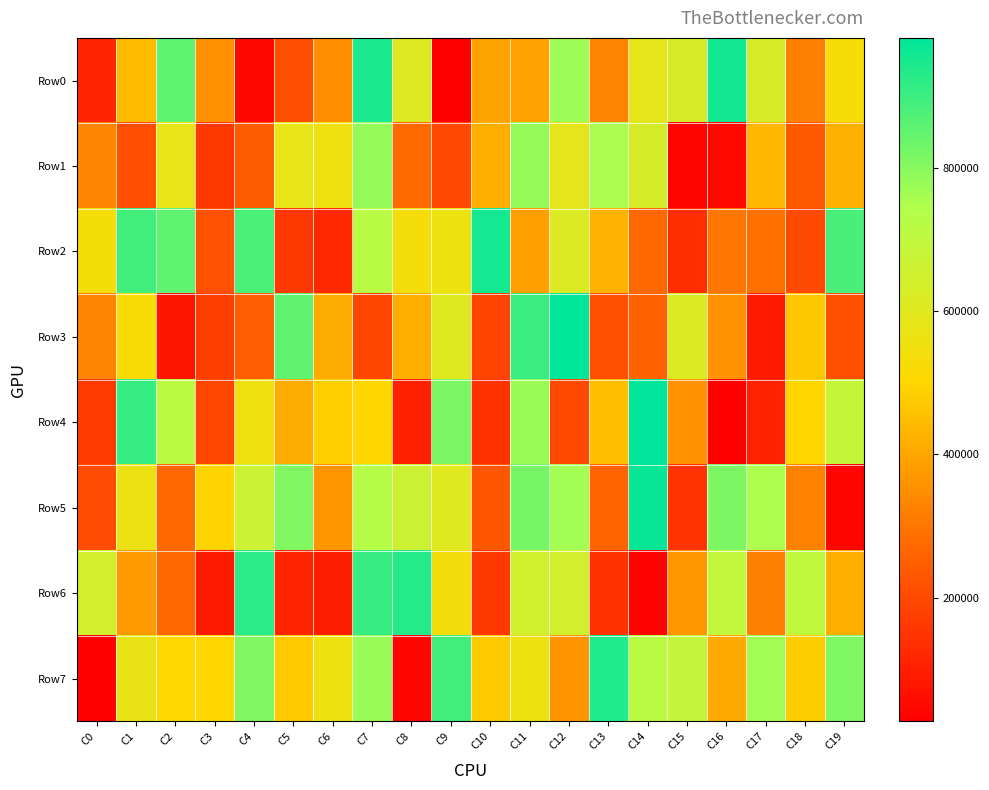

How many data points does each series have?

20